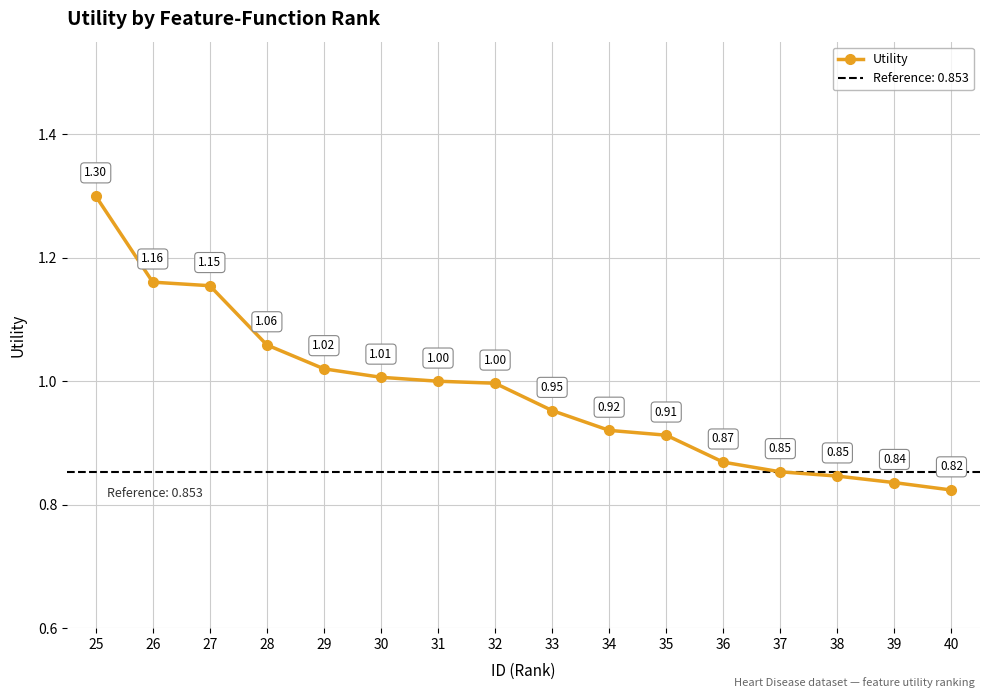

Is this an area chart (filled region under the line)?

No